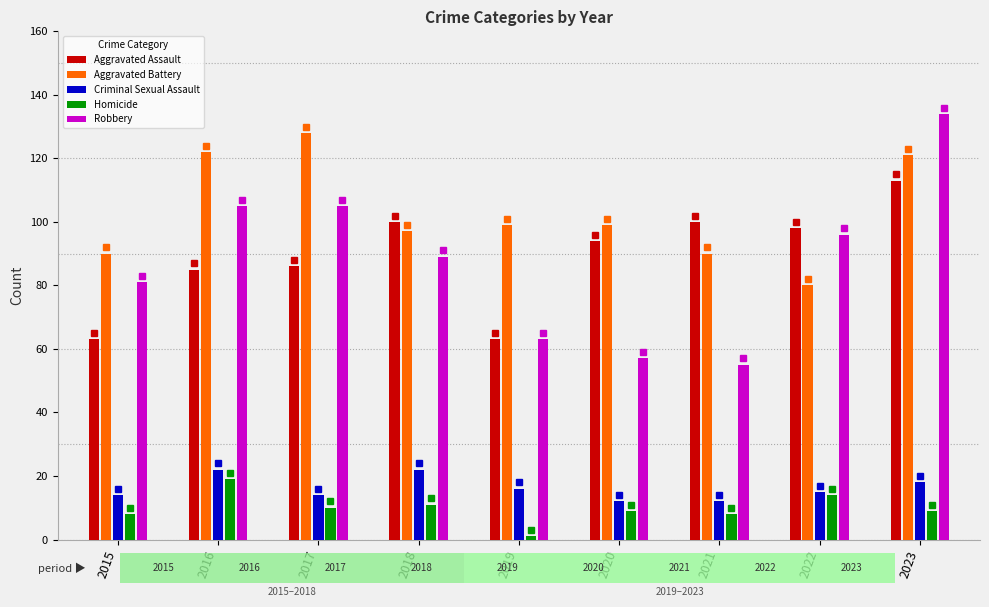

True or false: Criminal Sexual Assault has a value of 16 at 2019.

True